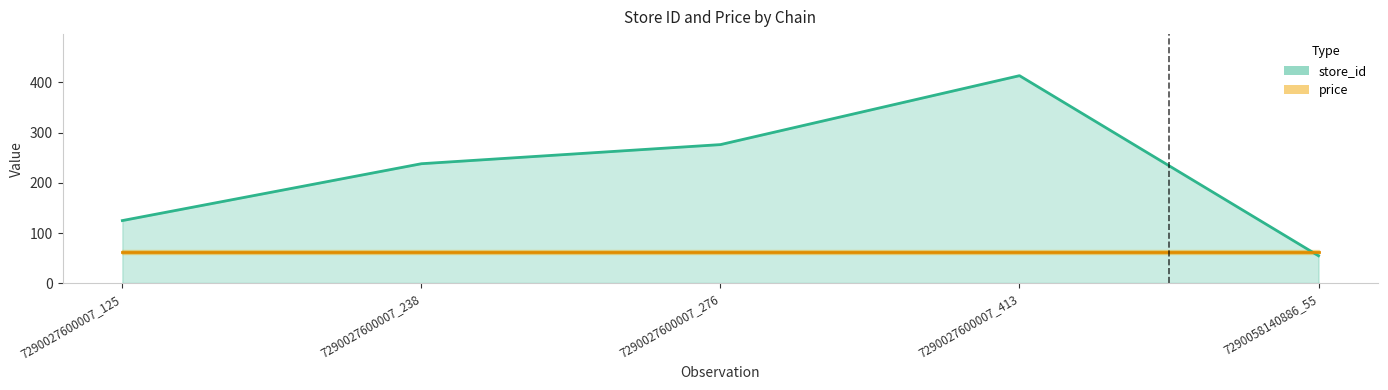

Count the values in the range 125 to 276.

3